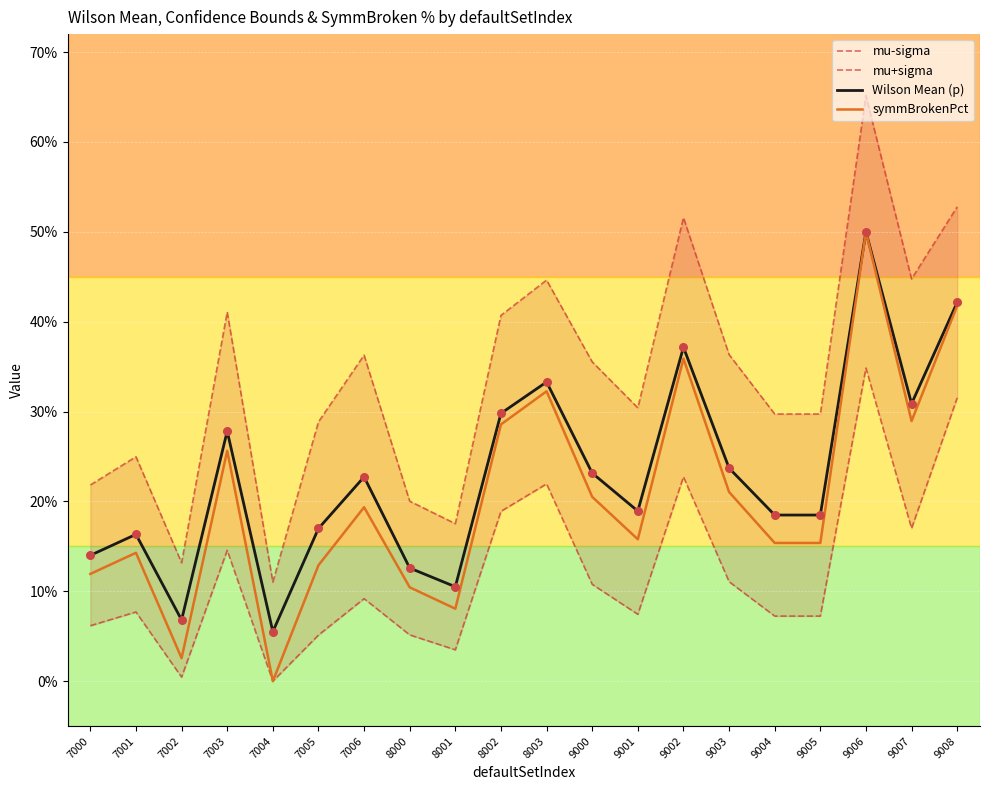

Which series contains the highest Y value?

mu+sigma